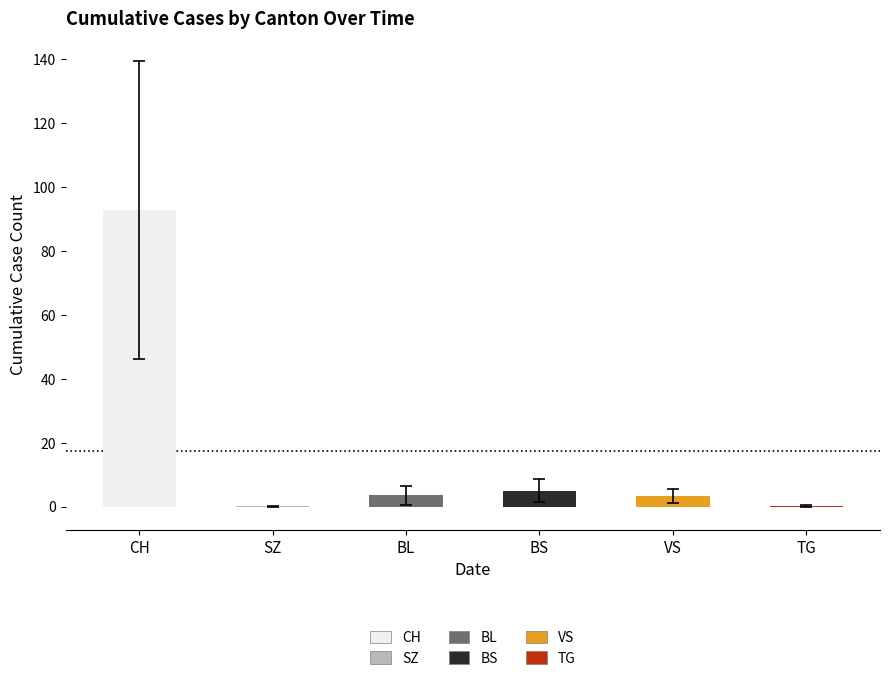

Reading right to left, list all the values displayed in this chart.

CH: 182	160	138	135	131	119	117	113	111	100	91	84	76	74	70	66	51	38	1	0
SZ: 1	0	0	0	0	0	0	0	0	0	0	0	0	0	0	0	0	0	0	0
BL: 8	7	7	7	7	6	6	5	5	4	3	2	2	1	0	0	0	0	0	0
BS: 10	10	9	9	9	9	8	7	6	5	5	5	3	3	1	1	0	0	0	0
VS: 8	7	6	6	5	5	5	3	3	3	2	2	2	2	2	2	2	1	1	0
TG: 1	1	1	0	0	0	0	0	0	0	0	0	0	0	0	0	0	0	0	0